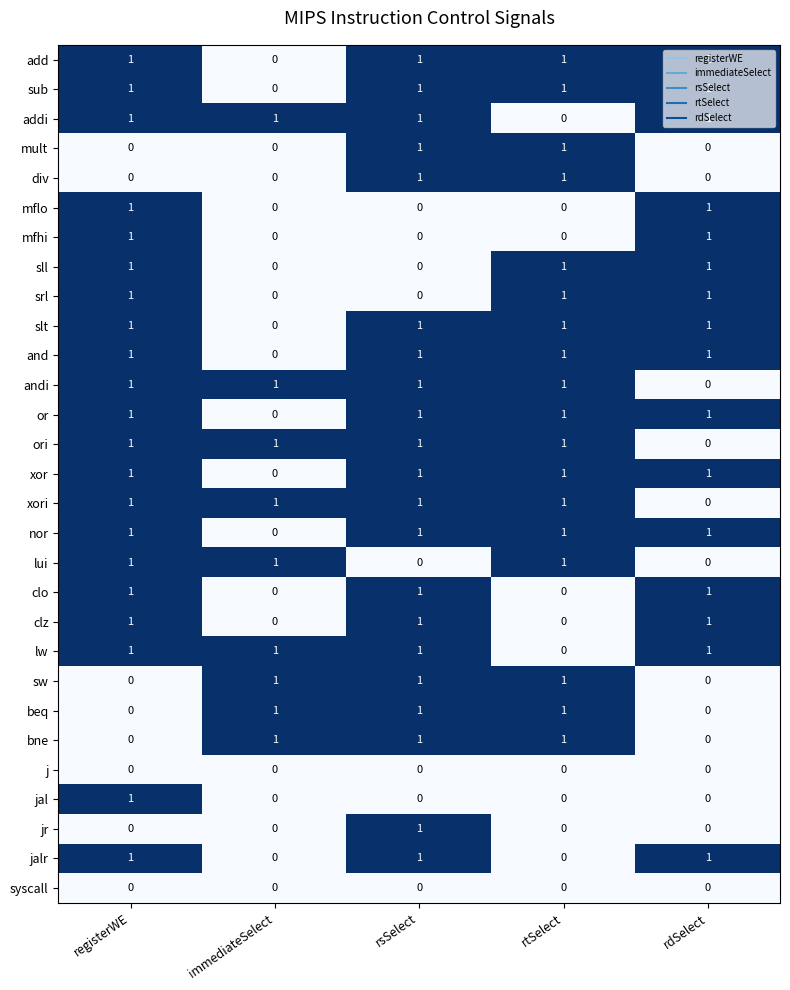

Count the jalr values in the range 0 to 1.

5